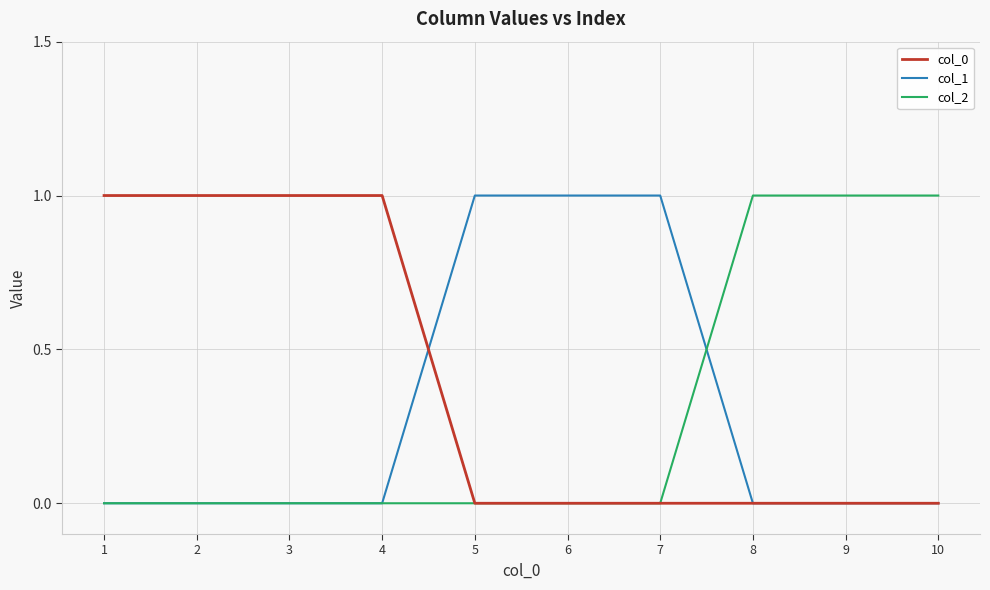

Is it true that col_2 equals 0 at 2?

True